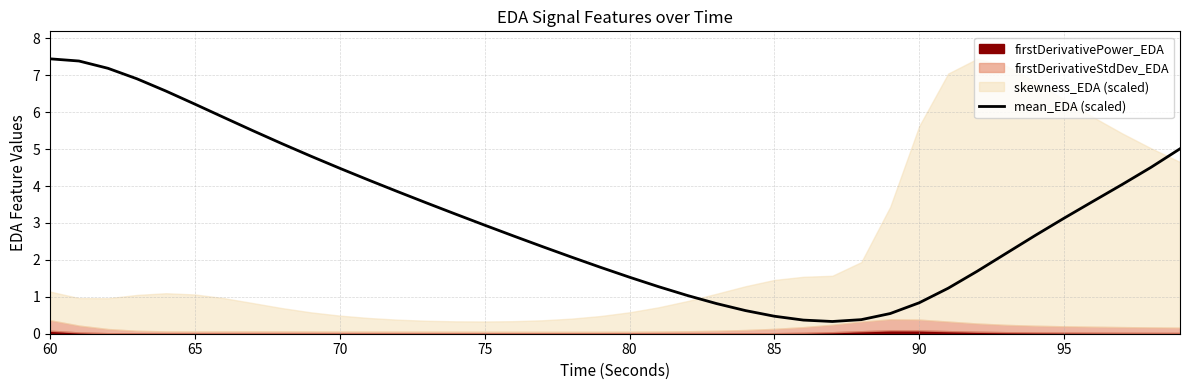

The chart shows a value of 7.4 at 60. True or false?

True